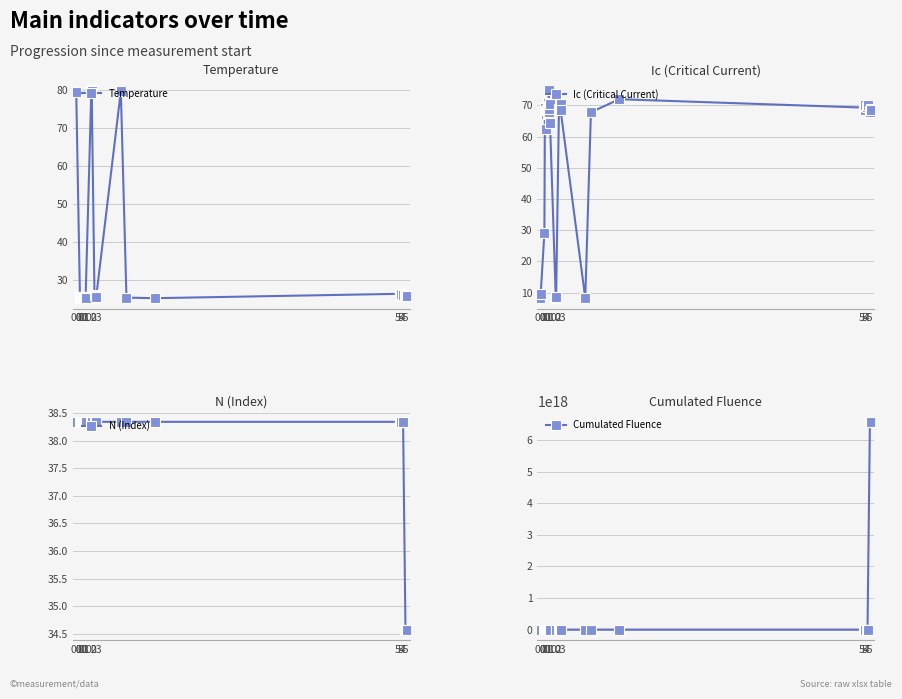

Which series has the largest total across all categories?

Cumulated Fluence